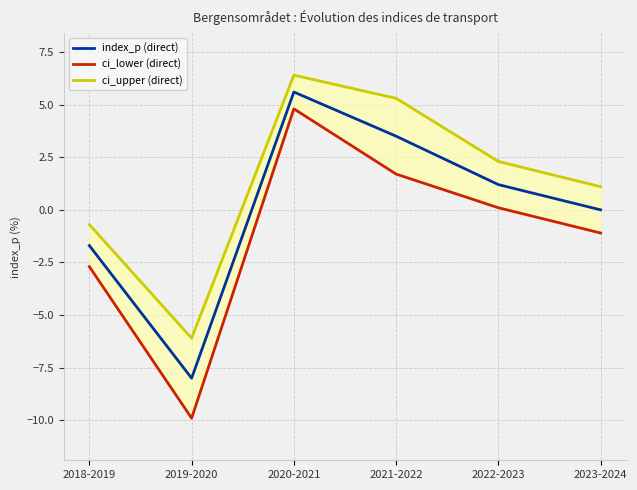

What is the greatest value displayed?

6.4